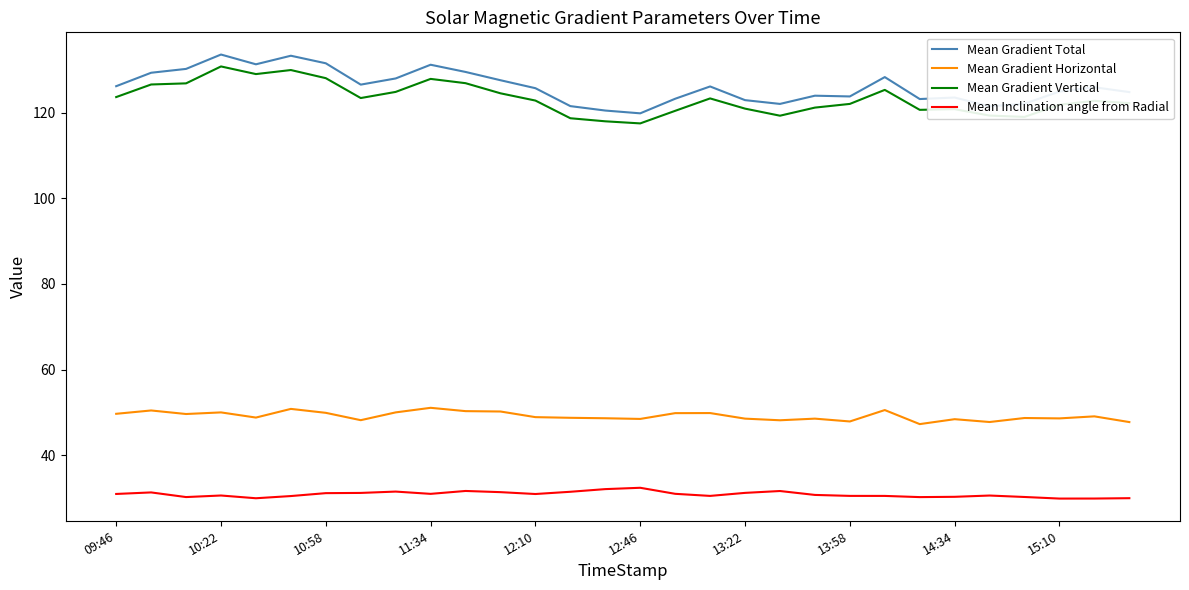

True or false: Mean Gradient Total and Mean Gradient Vertical intersect in this chart.

False